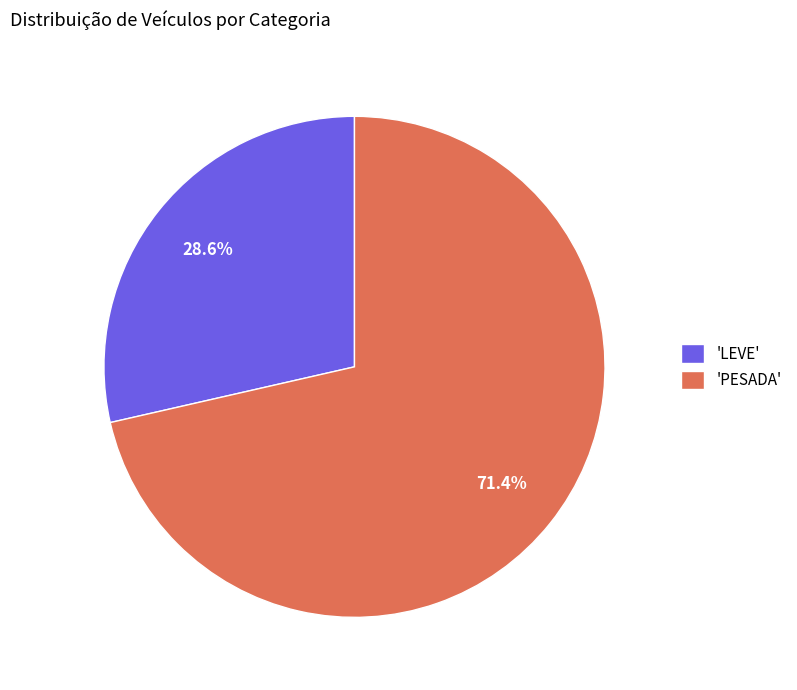

Rank the categories by value from lowest to highest.

'LEVE', 'PESADA'